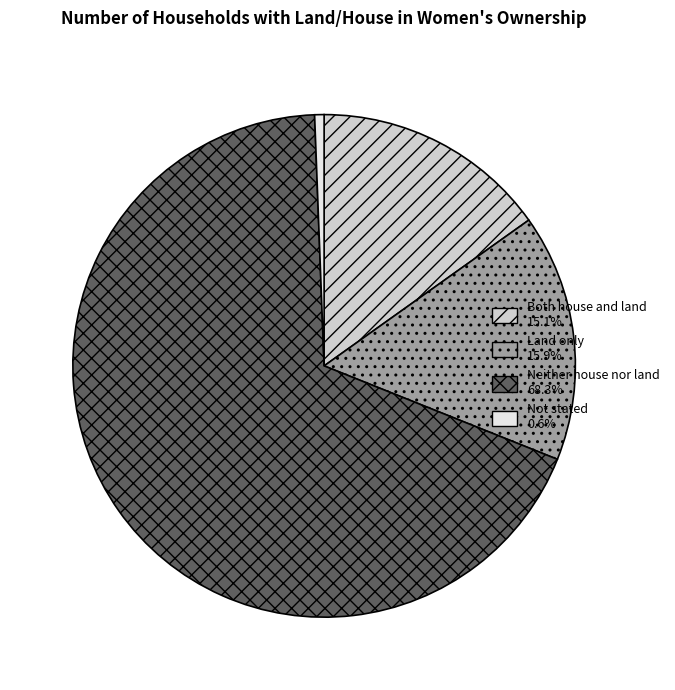

Which category has the smallest portion of the pie?

Not stated